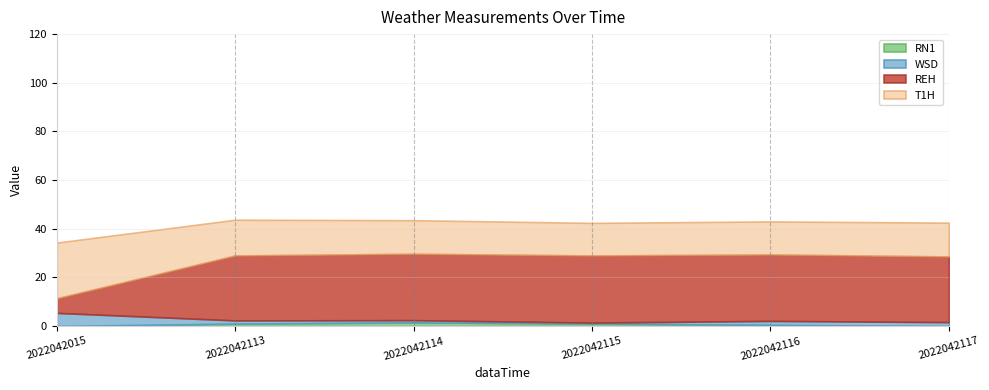

Is the value of T1H at 2022042015 greater than the value of WSD at 2022042116?

Yes